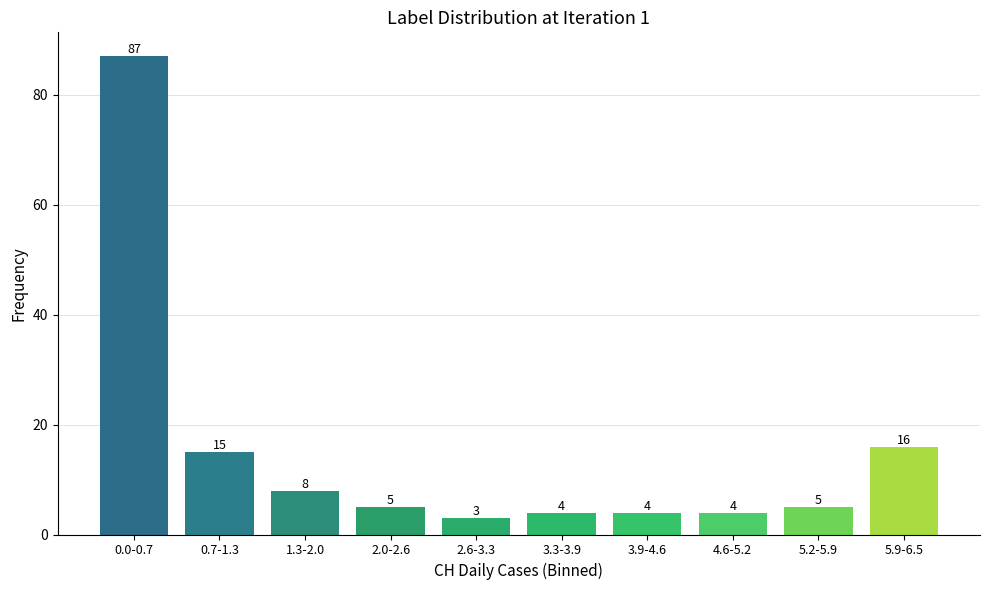

Reading left to right, what are all the values shown in this chart?

0.0-0.7=87	0.7-1.3=15	1.3-2.0=8	2.0-2.6=5	2.6-3.3=3	3.3-3.9=4	3.9-4.6=4	4.6-5.2=4	5.2-5.9=5	5.9-6.5=16